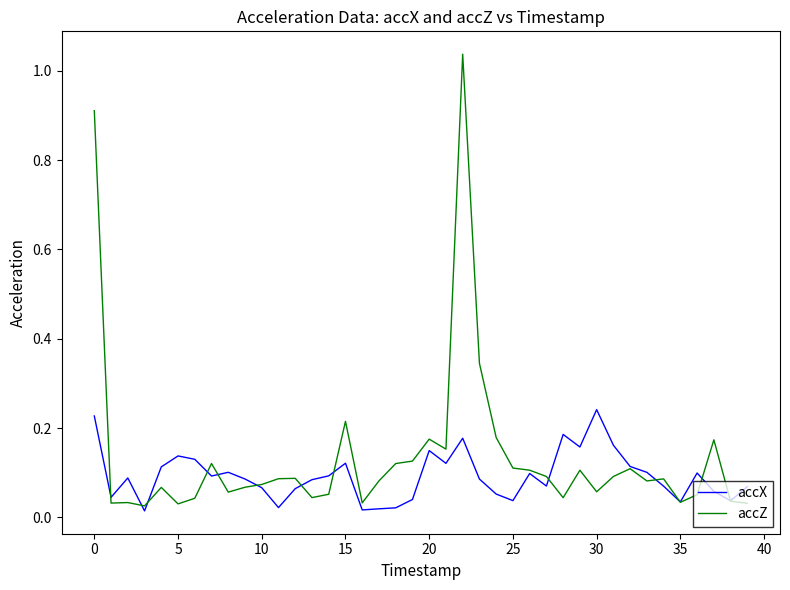

What is the sum of all accZ values?

5.4